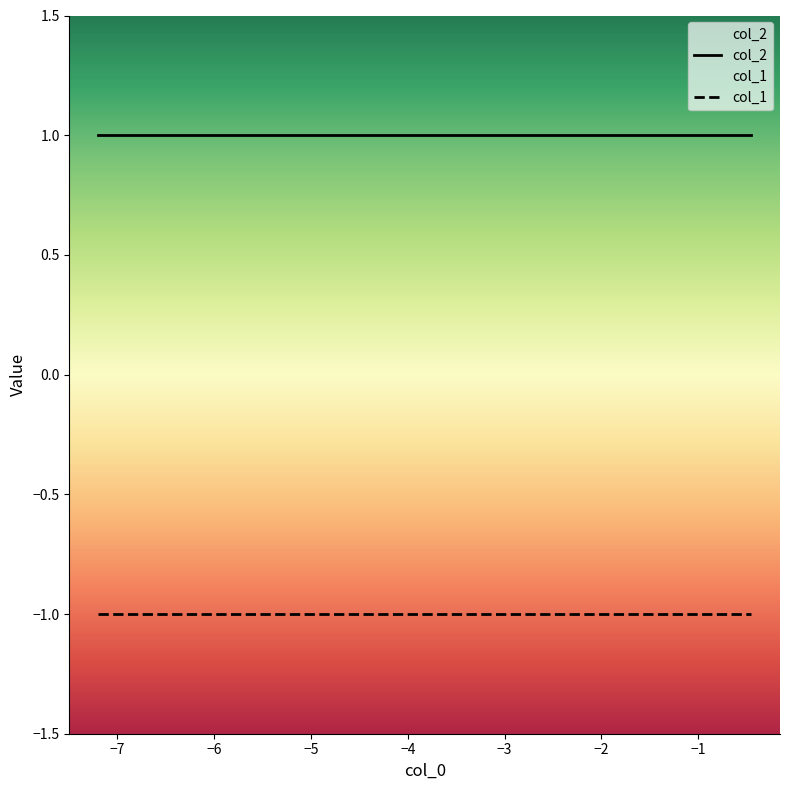

What is the highest value of the col_2 series?

1